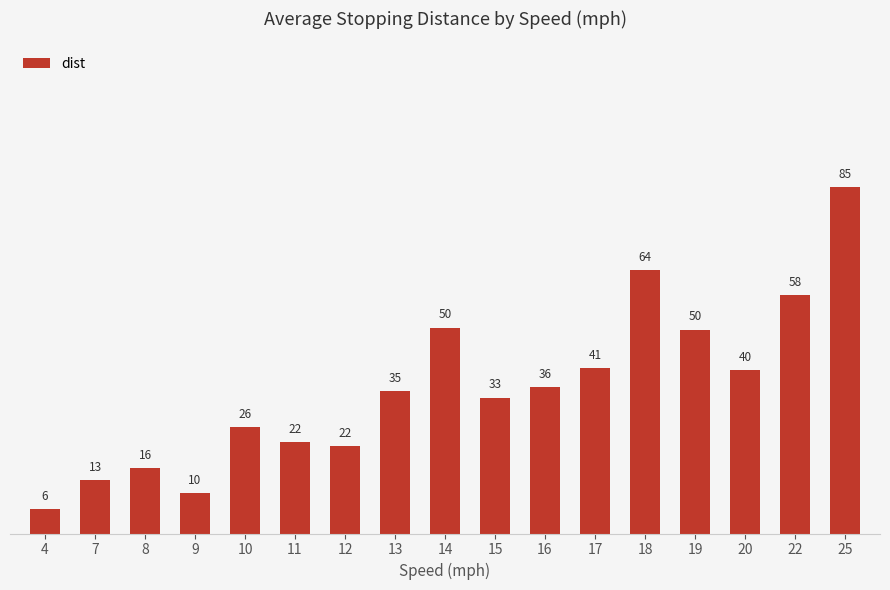

What is the value of the 2nd bar from the left?

13.0